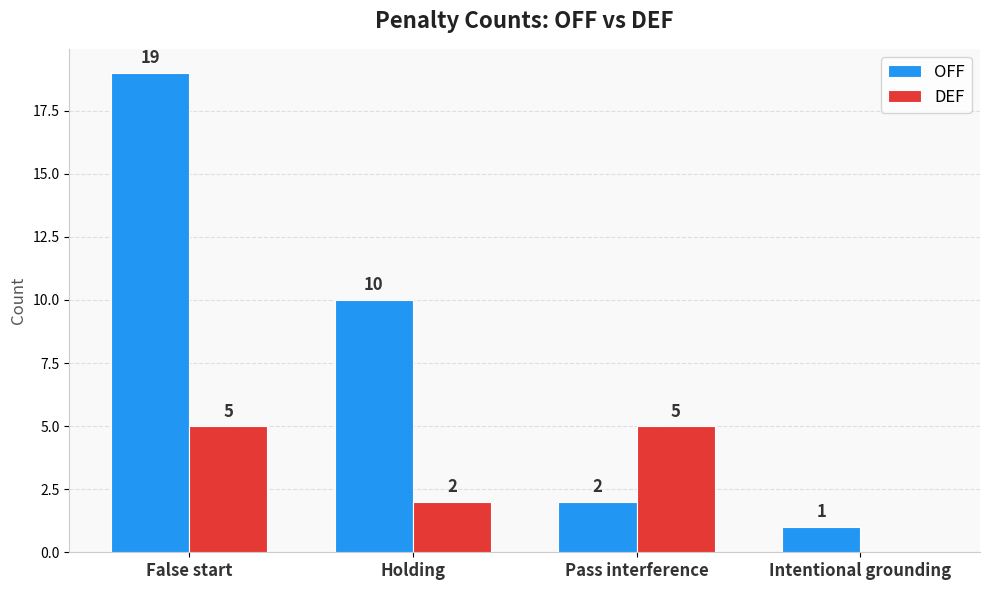

At which label does OFF reach its peak?

False start